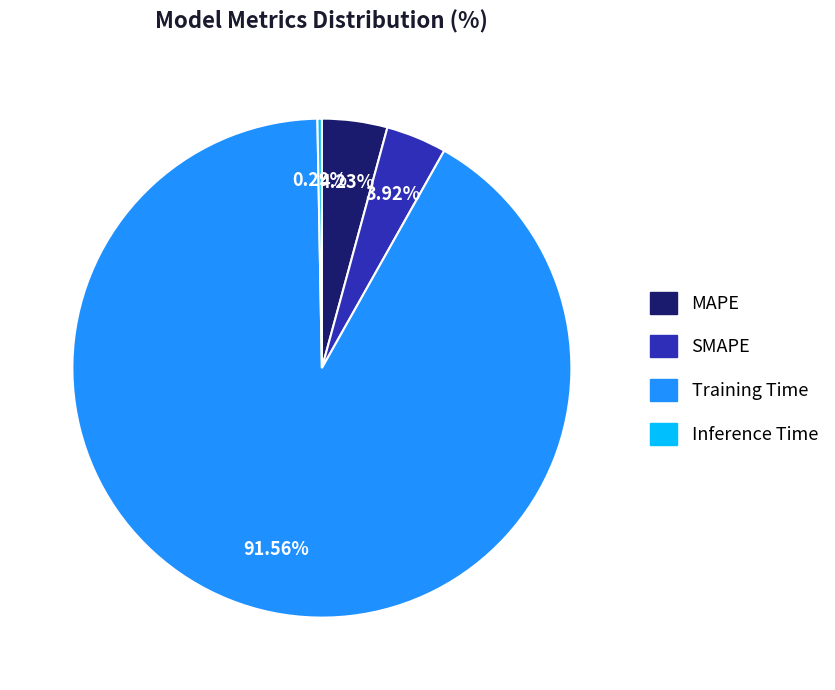

What percentage is the MAPE slice, to the nearest percent?

4%